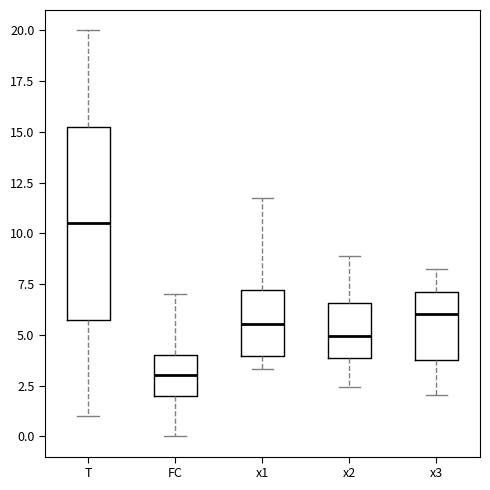

Which box is the tallest, from its lower edge to its upper edge?

T